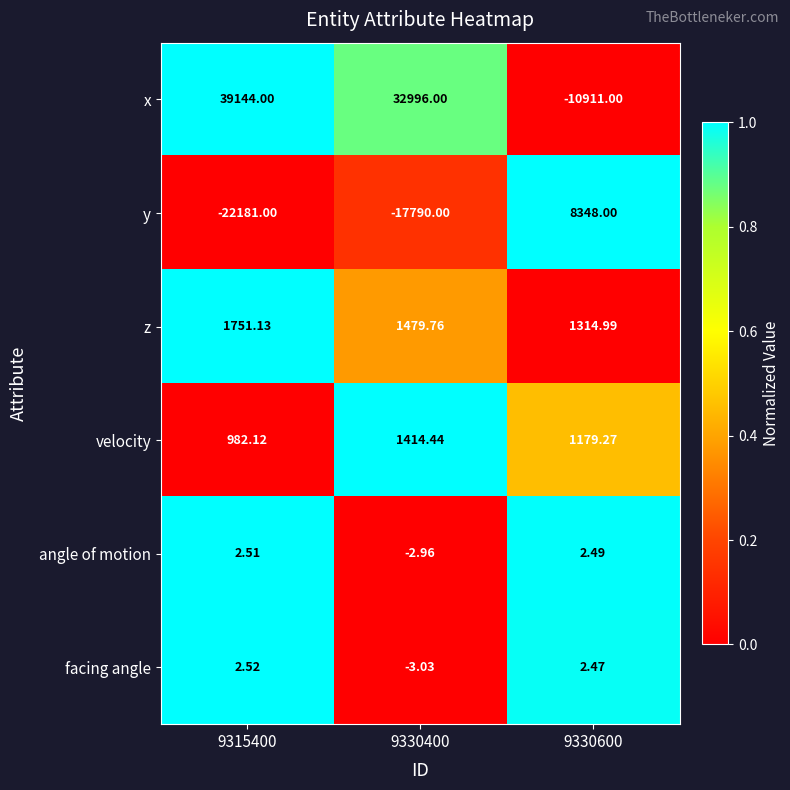

Rank the series at 9330600 from lowest to highest value.

x, facing angle, angle of motion, velocity, z, y